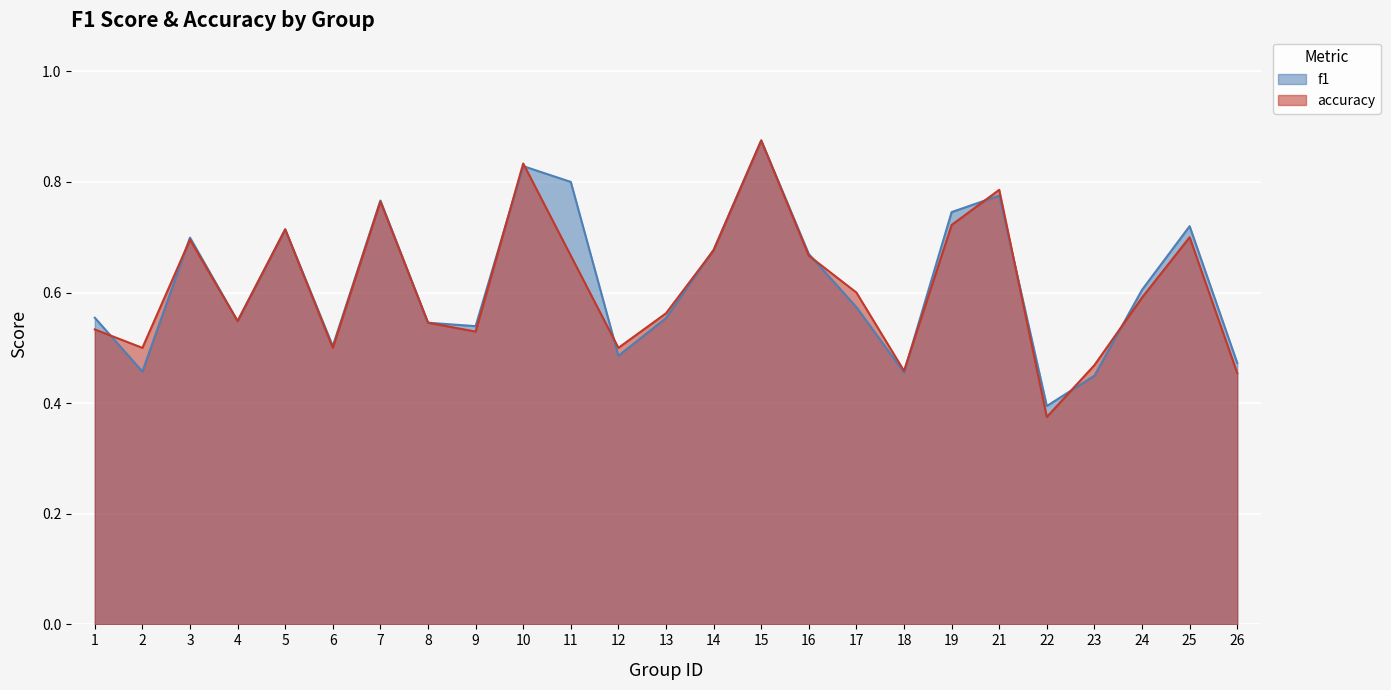

How many interior local peaks does the f1 series have?

7